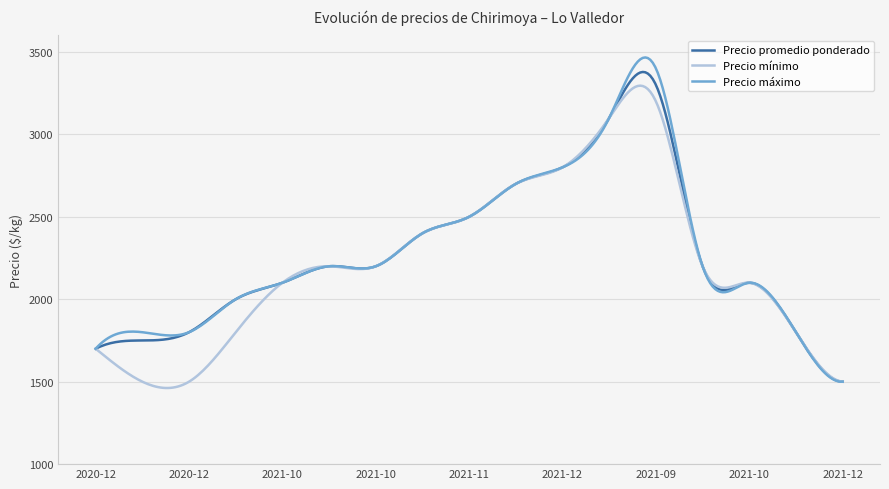

Which series has the widest spread of values?

Precio máximo